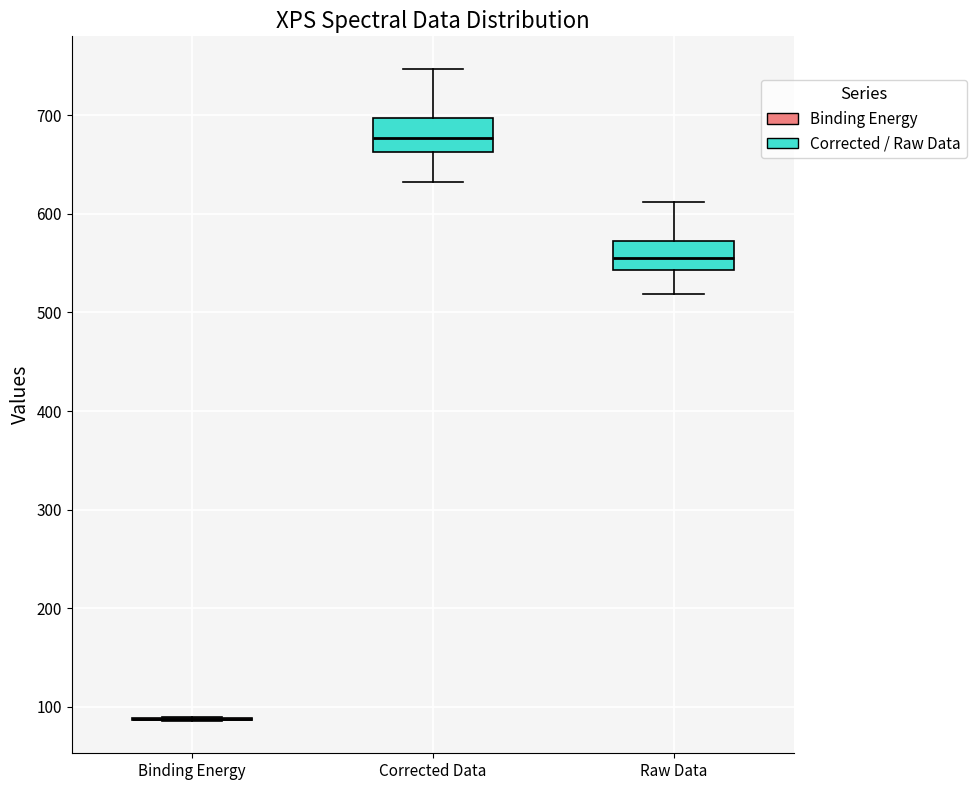

Where is the lower edge of the box for Corrected Data on the y-axis? The values are not printed on the chart, so give them approximately, as read against the axis.

660